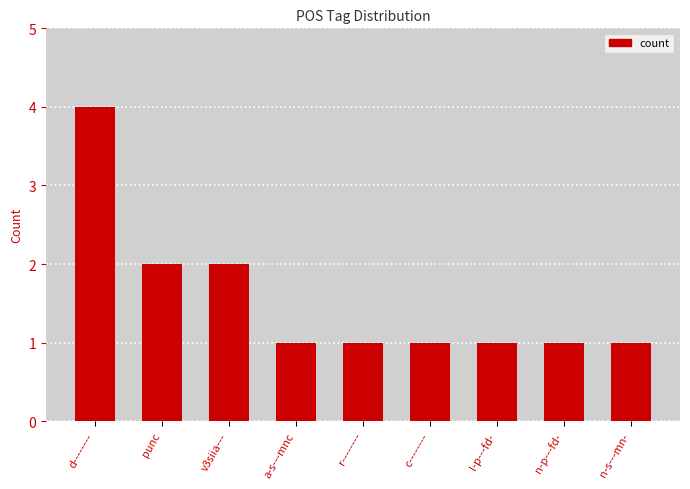

Read the value at d--------.

4